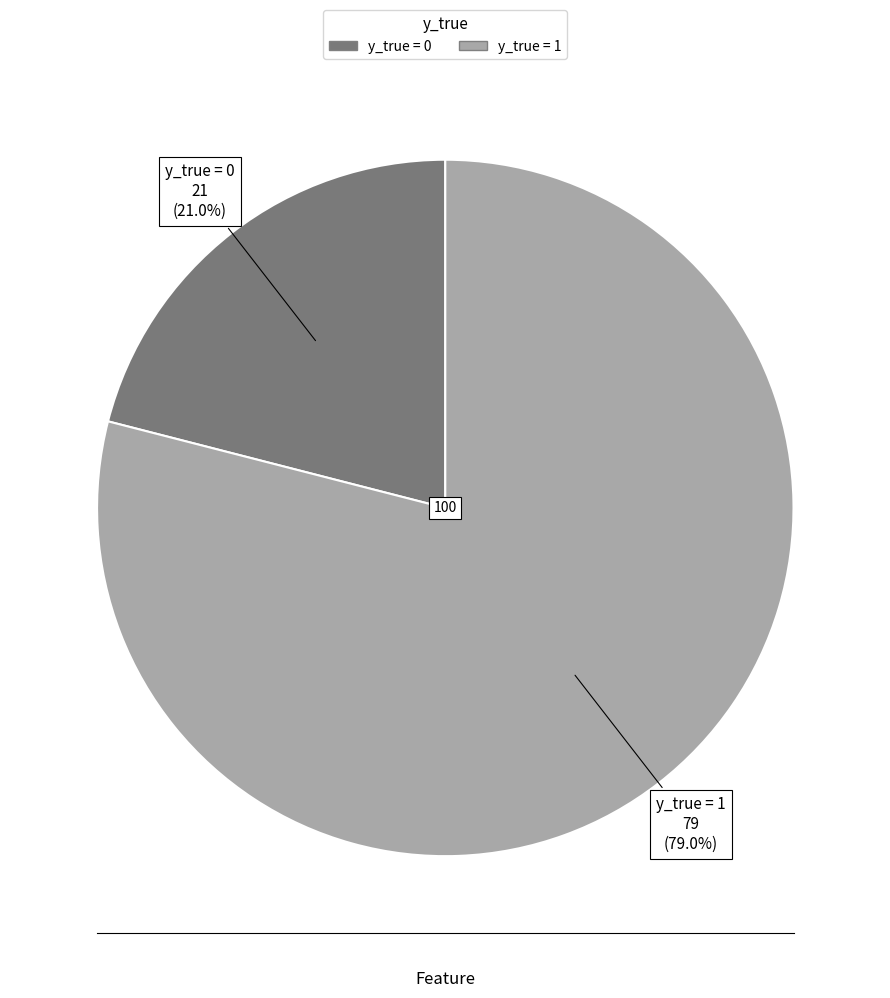

Does any single category account for the majority?

Yes